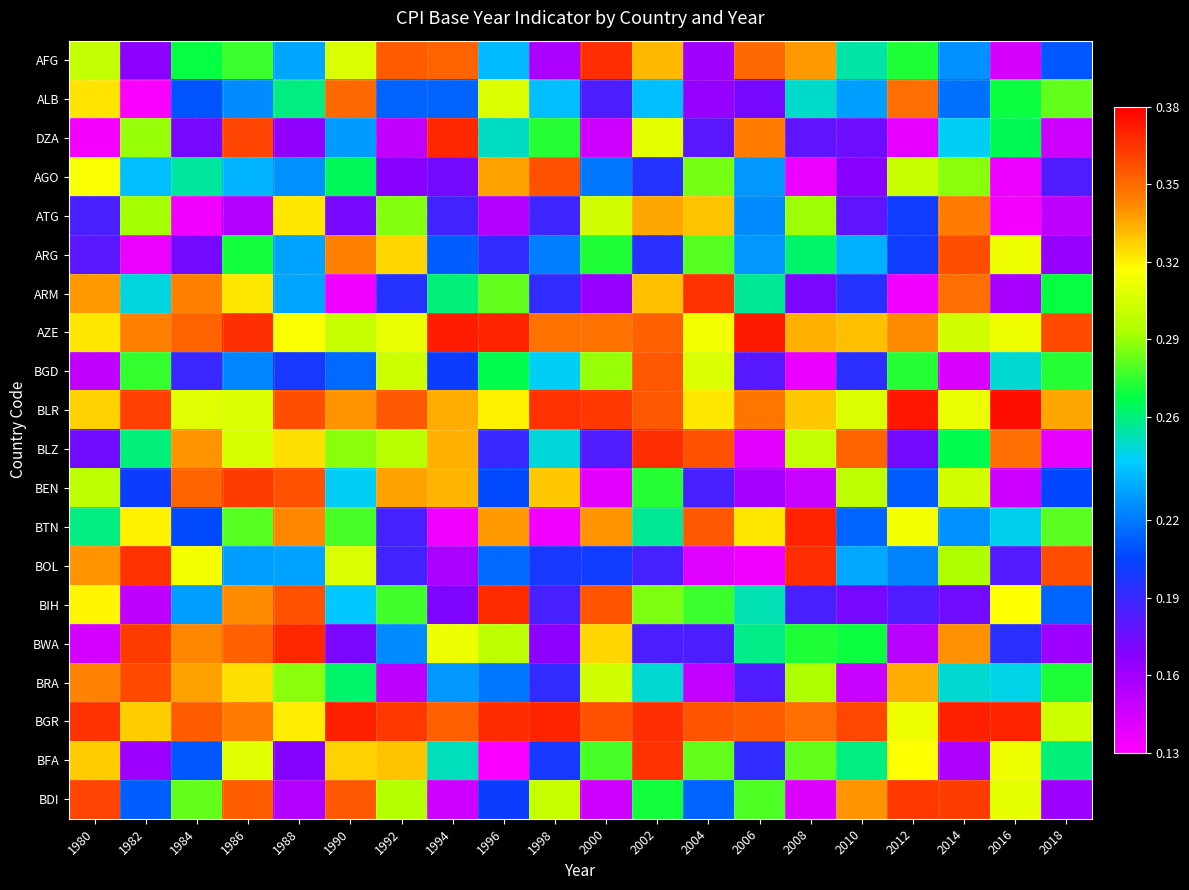

At 2018, list the series in order from smallest to largest.

BLZ, DZA, ATG, BWA, BDI, ARG, AGO, BEN, AFG, BIH, BFA, ARM, BRA, BGD, BTN, ALB, BGR, BLR, BOL, AZE